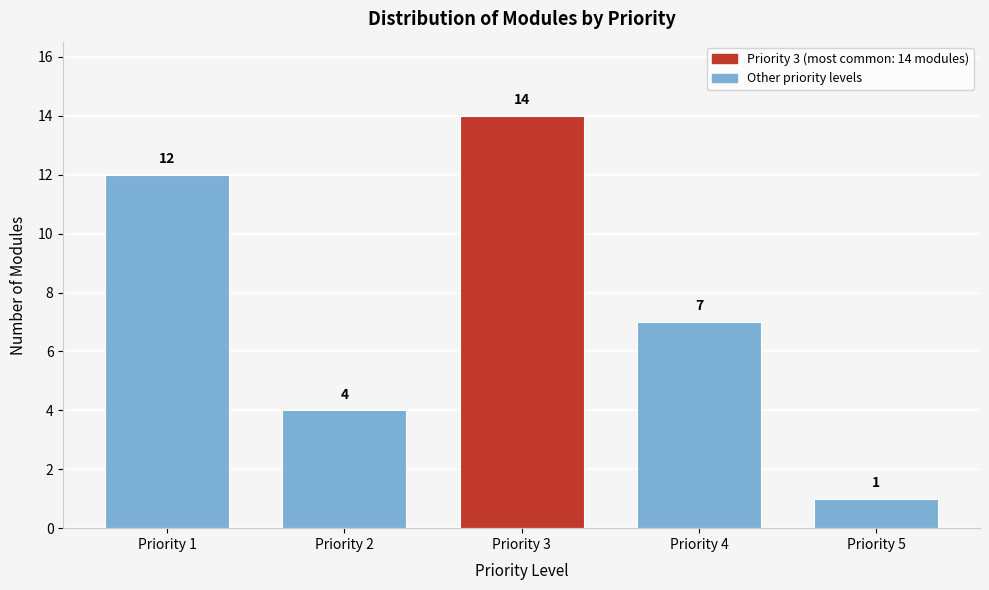

Reading left to right, list all the values displayed in this chart.

Priority 1=12	Priority 2=4	Priority 3=14	Priority 4=7	Priority 5=1